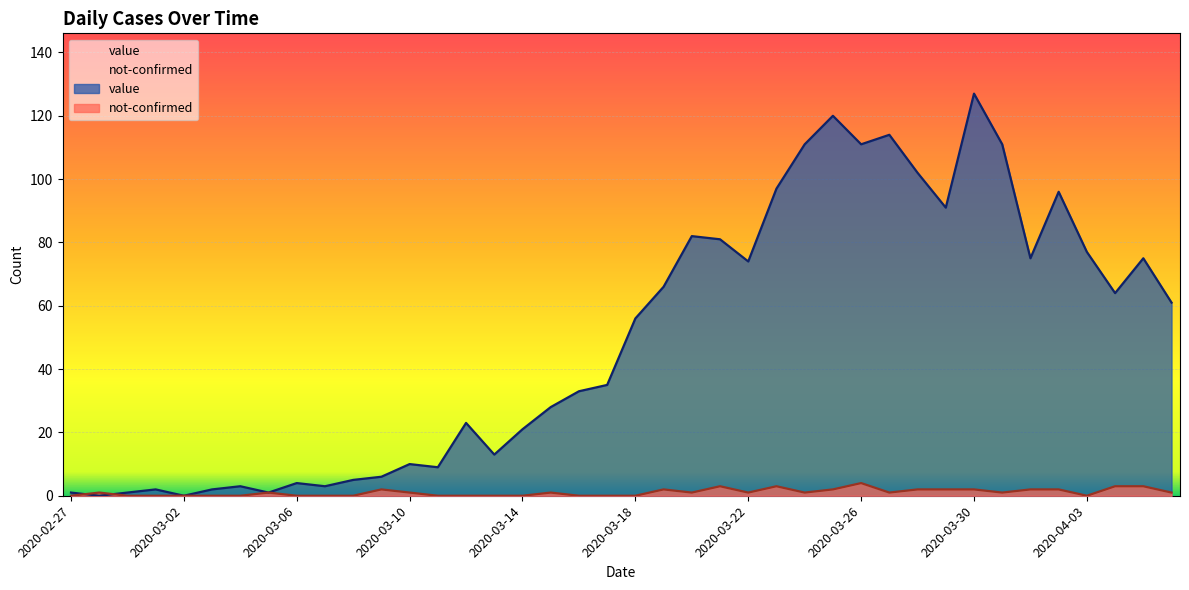

Rank the categories by value value from lowest to highest.

2020-02-28, 2020-03-02, 2020-02-27, 2020-02-29, 2020-03-05, 2020-03-01, 2020-03-03, 2020-03-04, 2020-03-07, 2020-03-06, 2020-03-08, 2020-03-09, 2020-03-11, 2020-03-10, 2020-03-13, 2020-03-14, 2020-03-12, 2020-03-15, 2020-03-16, 2020-03-17, 2020-03-18, 2020-04-06, 2020-04-04, 2020-03-19, 2020-03-22, 2020-04-01, 2020-04-05, 2020-04-03, 2020-03-21, 2020-03-20, 2020-03-29, 2020-04-02, 2020-03-23, 2020-03-28, 2020-03-24, 2020-03-26, 2020-03-31, 2020-03-27, 2020-03-25, 2020-03-30